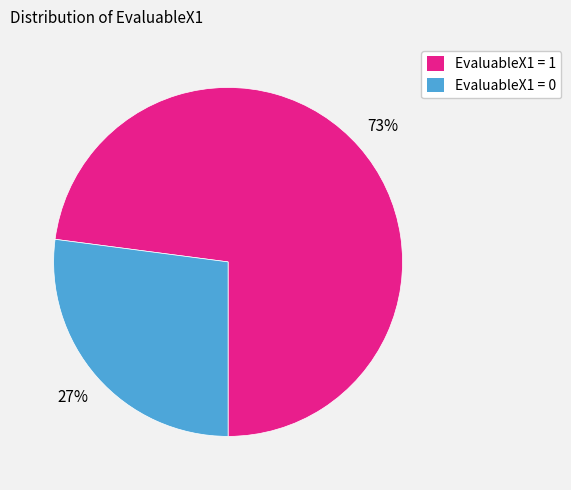

To the nearest percent, what is the average slice percentage?

50%